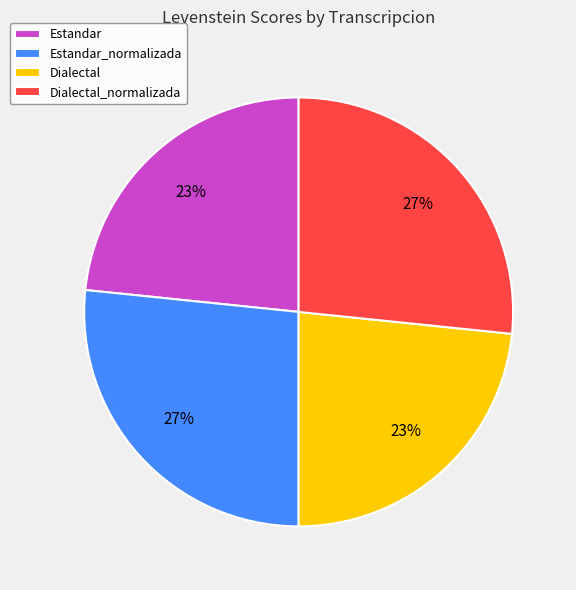

Does Estandar represent more than half of the total?

No